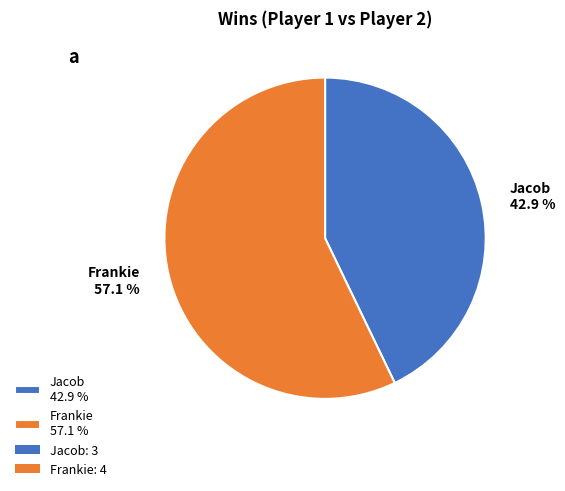

Do Frankie 57.1 % and Jacob 42.9 % together represent more than half of the pie?

Yes